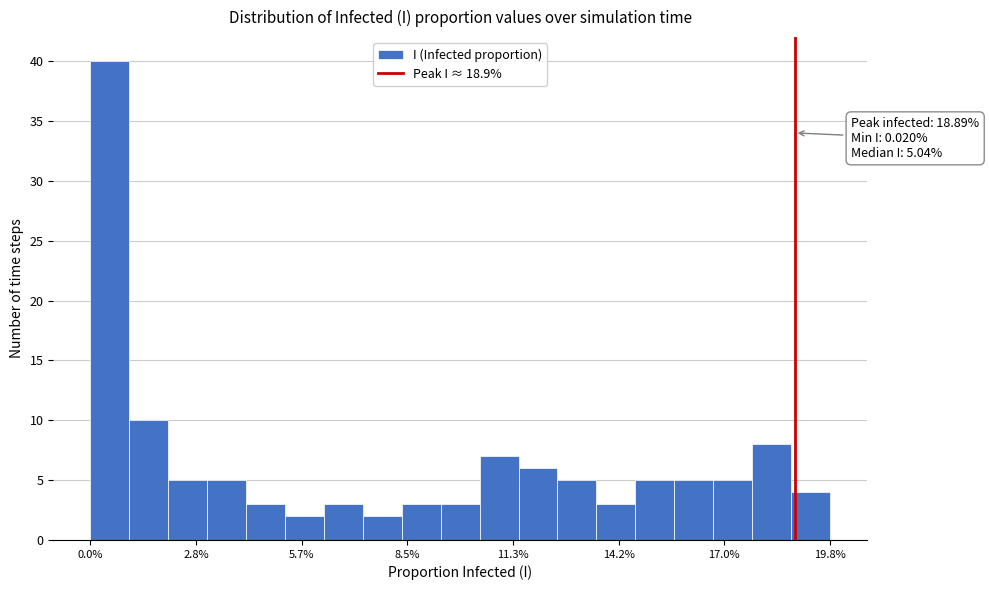

Read against the x-axis, roughly where is the centre of the tallest bar?

0.5